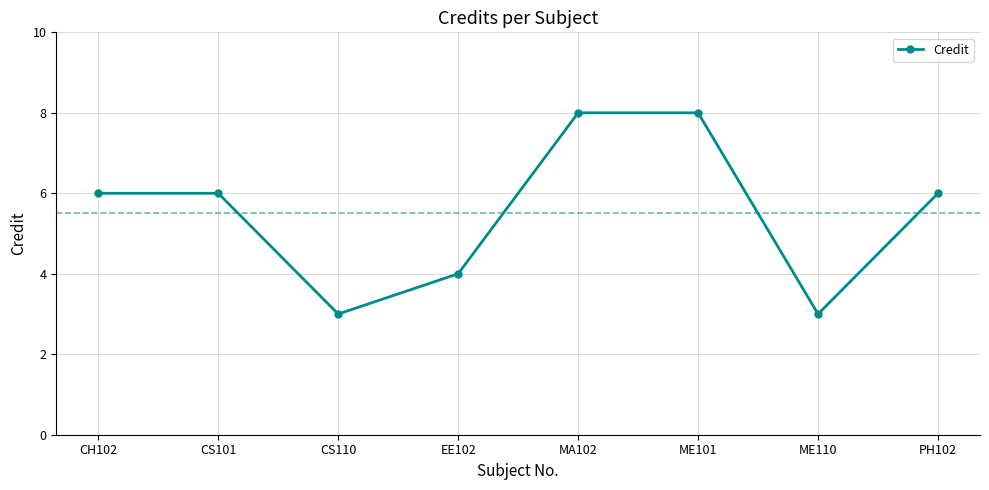

What is the approximate value at CS101?

6